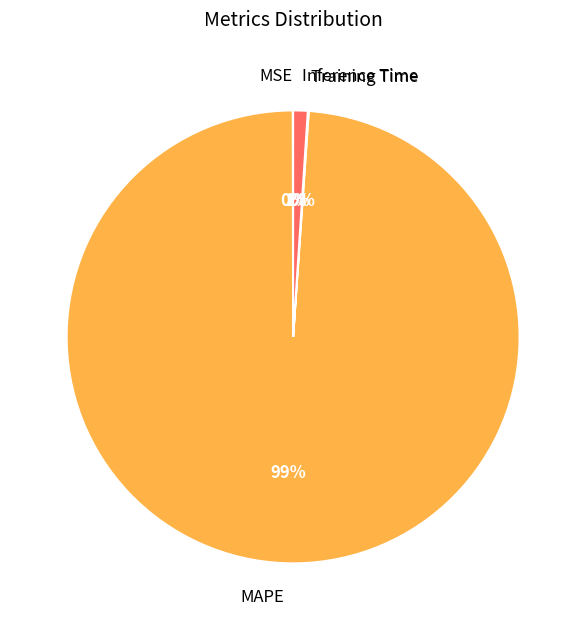

What is the majority slice?

MAPE